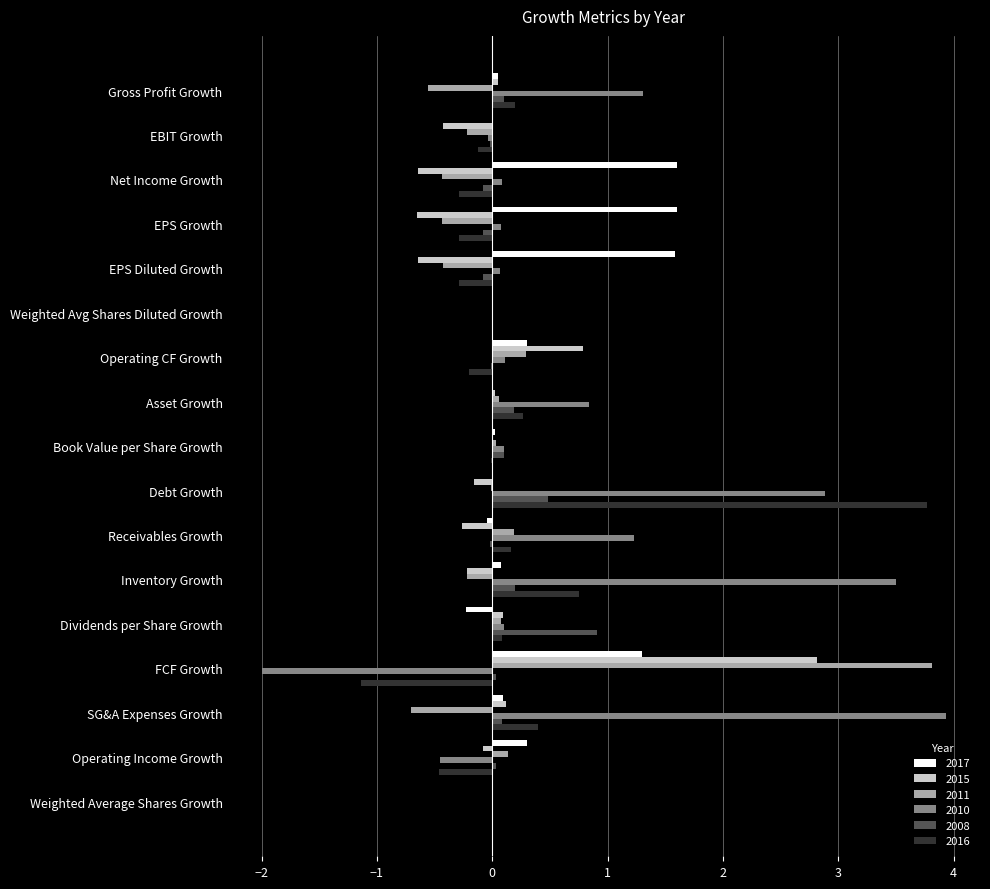

The value of 2017 at EPS Diluted Growth is 1.6. True or false?

True